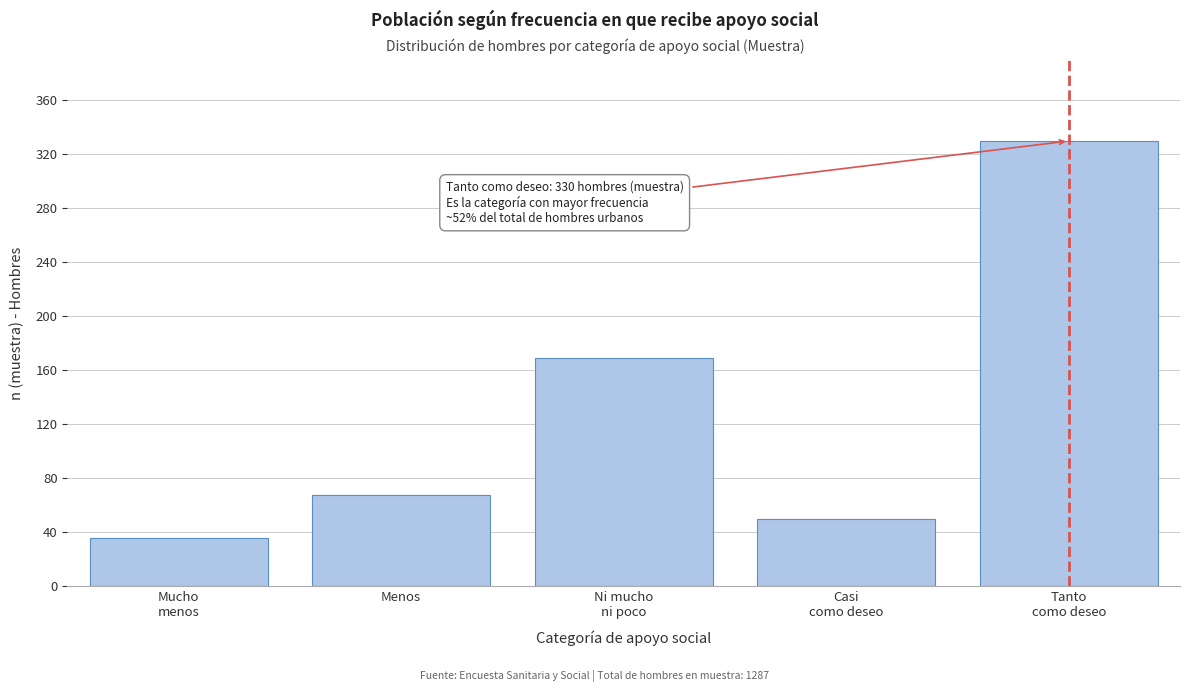

Reading left to right, transcribe all the data shown in this chart.

36	68	169	50	330